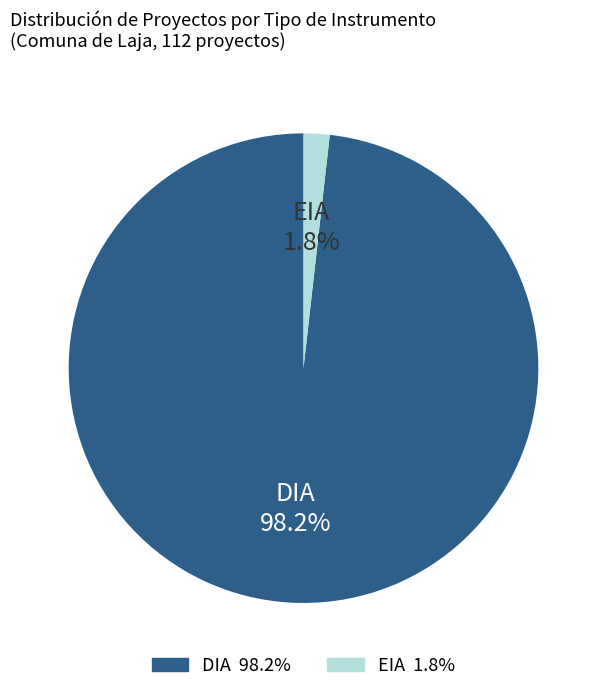

Is there any slice that represents more than half of the pie?

Yes